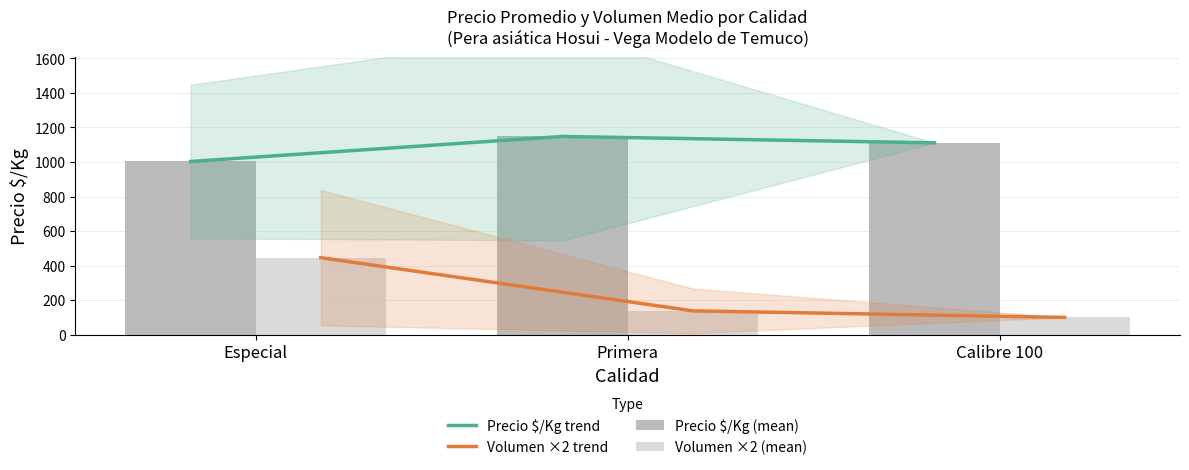

At how many categories does at least one series exceed 1137?

1